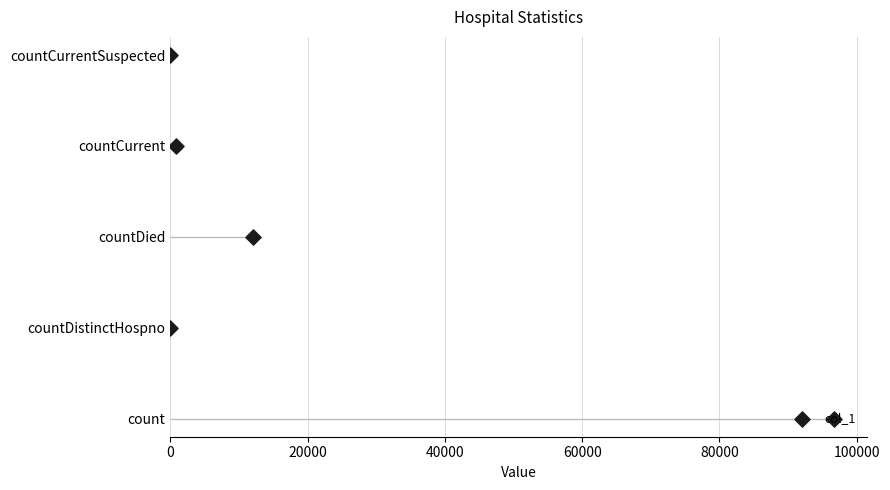

Which has a higher value, 40000 or 0?

40000